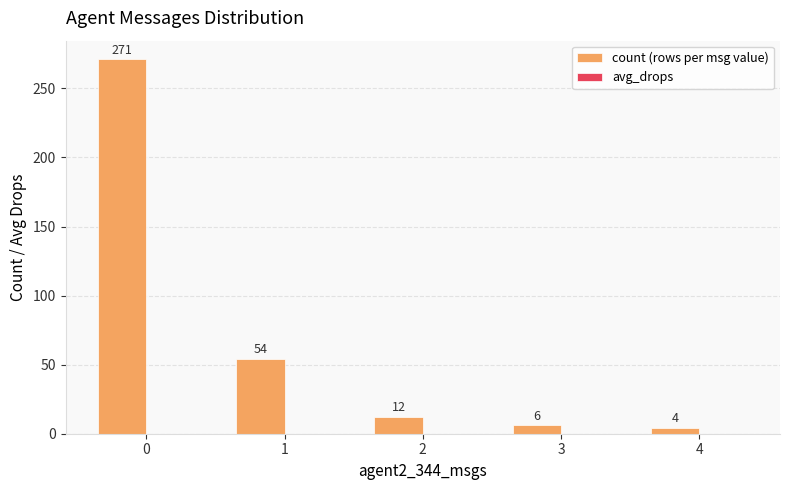

What is the smallest value displayed?

4